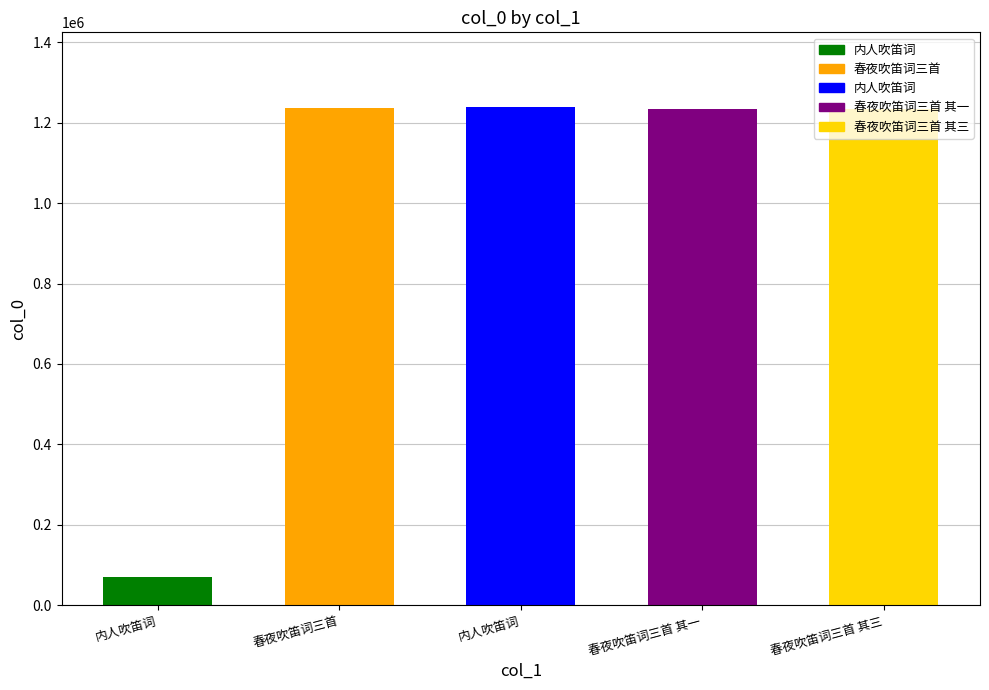

List the labels in order of value, largest first.

内人吹笛词, 春夜吹笛词三首, 春夜吹笛词三首 其三, 春夜吹笛词三首 其一, 内人吹笛词